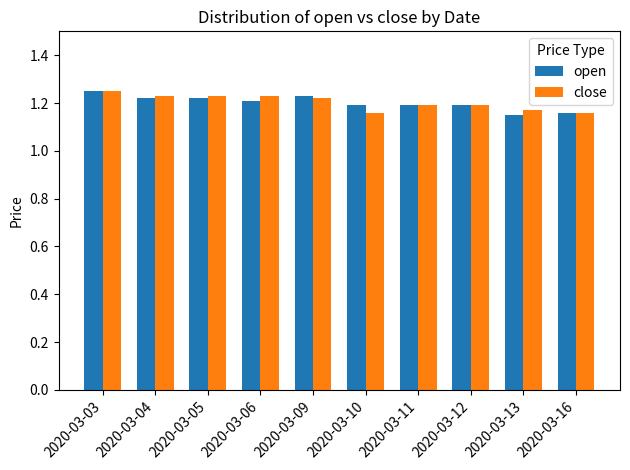

Between 2020-03-09 and 2020-03-16, which series saw the biggest shift?

open